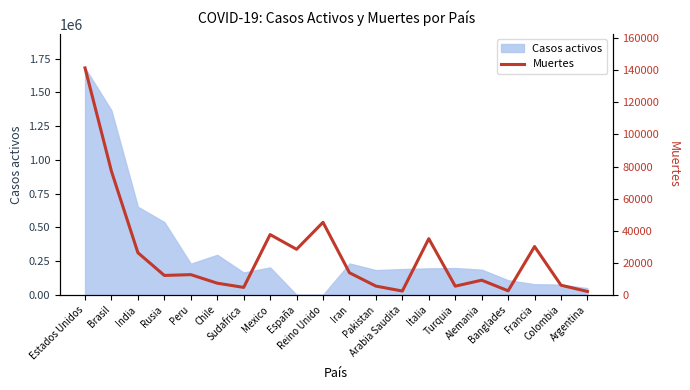

At which category does the data reach its first local valley?

Rusia